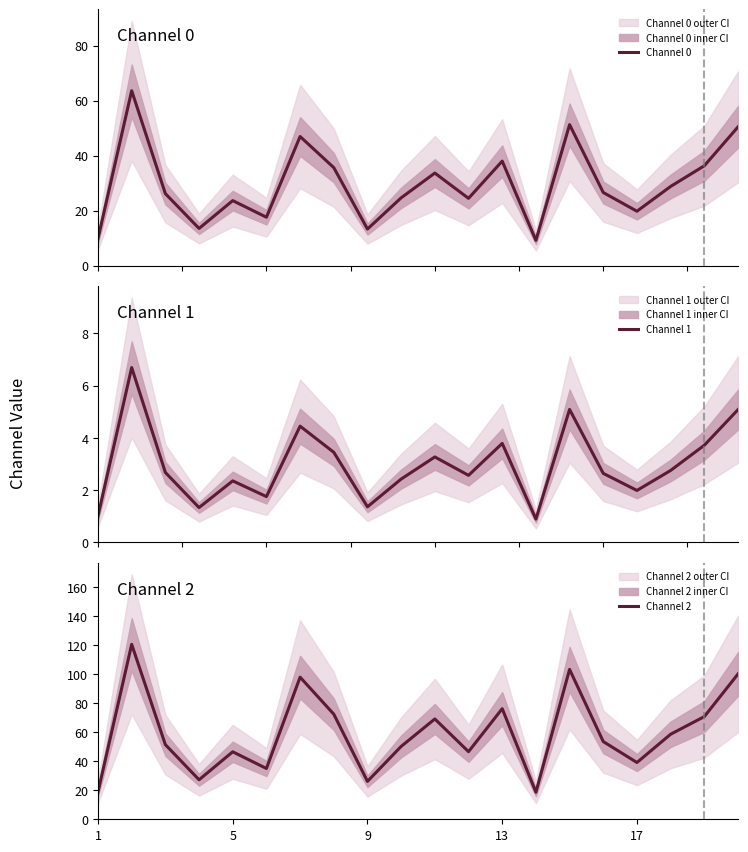

What is the difference between the second highest and second lowest values in the Channel 2 series?

84.3